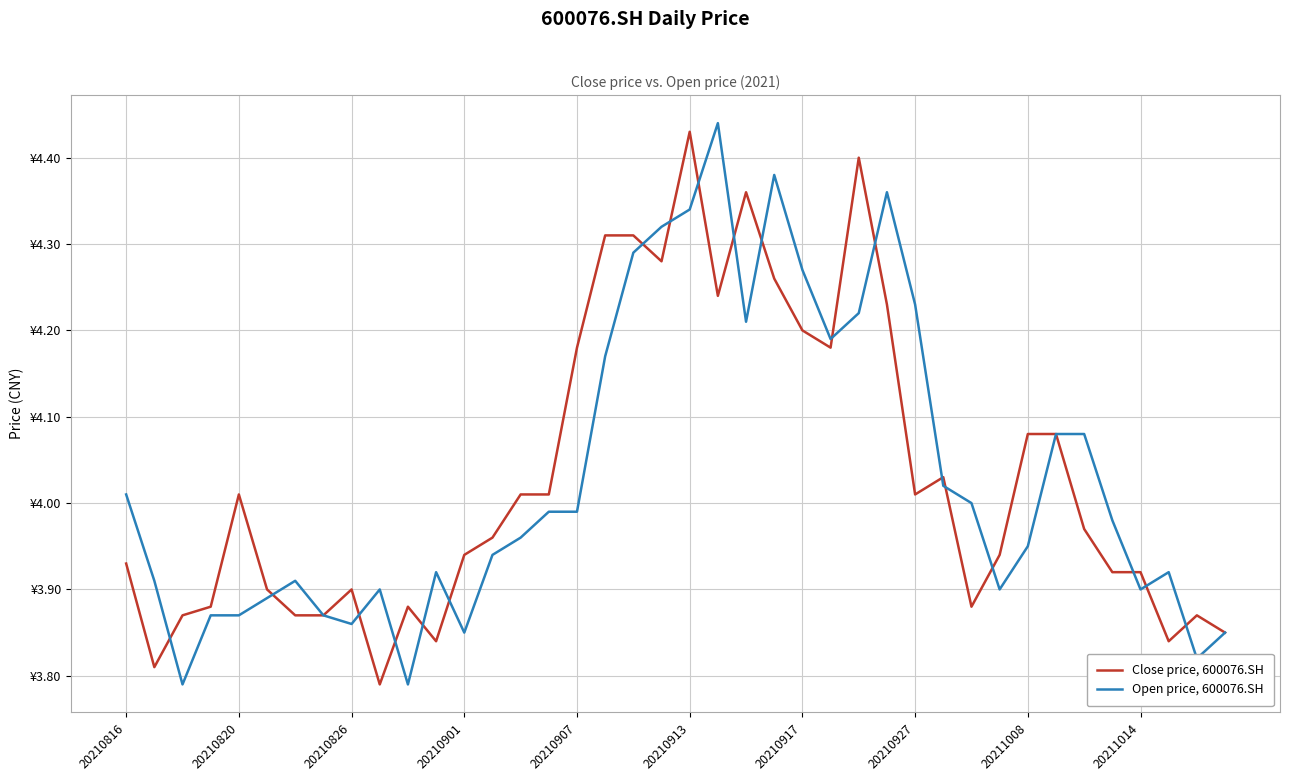

Is this an area chart (filled region under the line)?

No